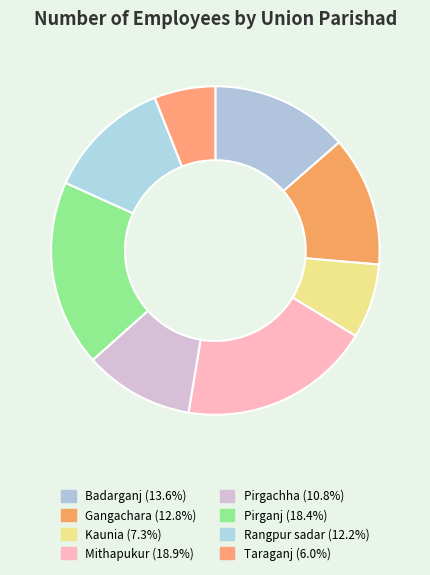

Combined, do Pirgachha and Mithapukur account for over 50%?

No